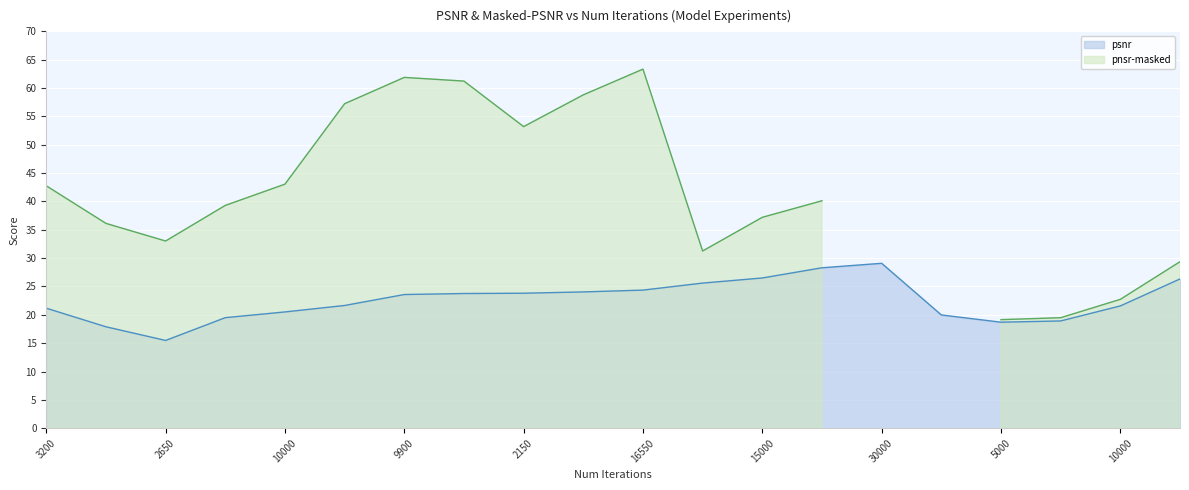

The chart shows a value of 25.5 at 2850. True or false?

False